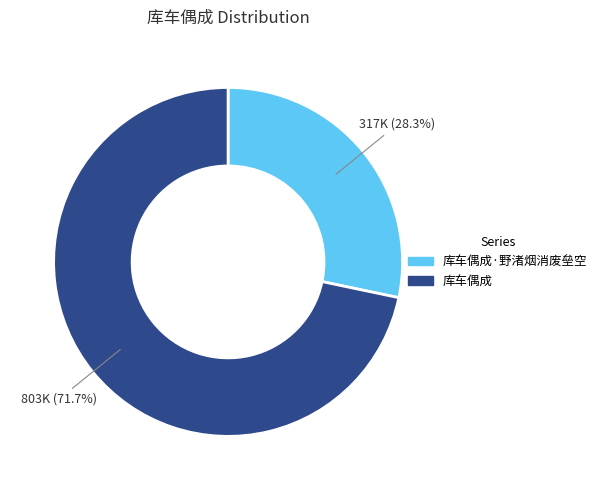

Rank the categories by value from lowest to highest.

库车偶成·野渚烟消废垒空, 库车偶成